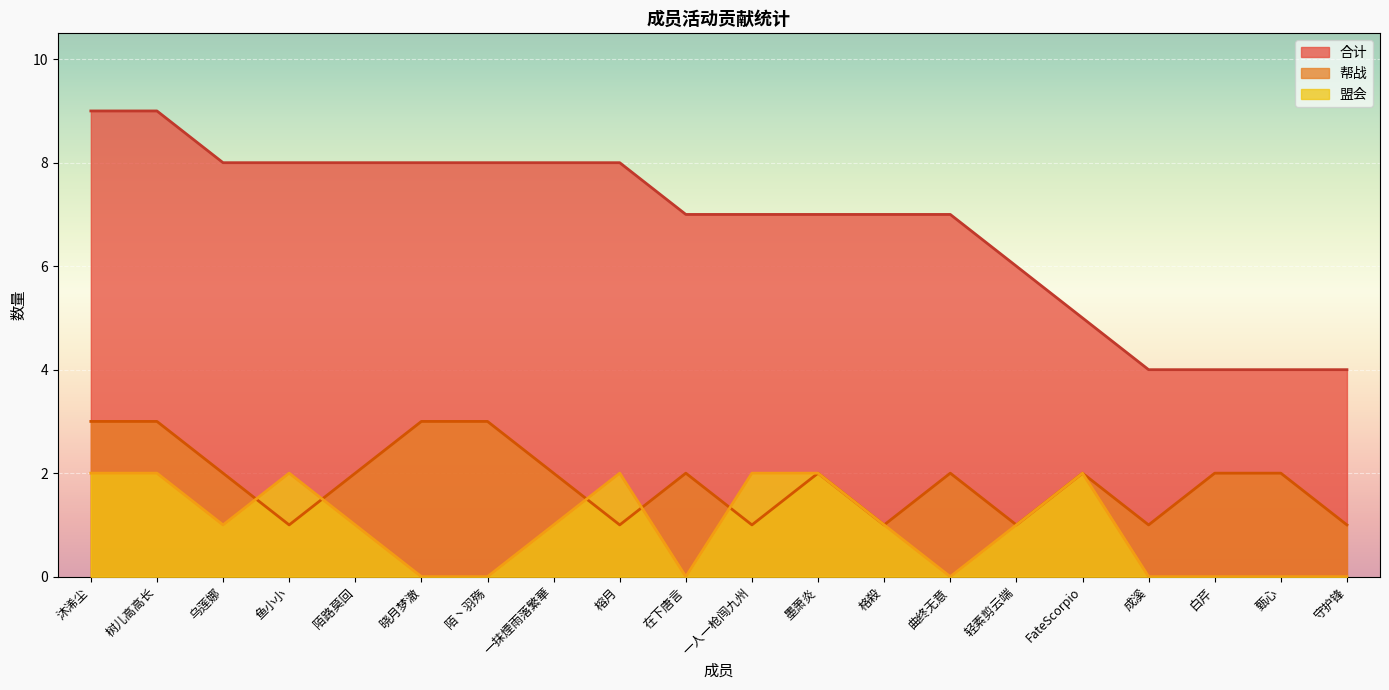

What is the difference between the 盟会 values at 榕月 and 成溪?

2